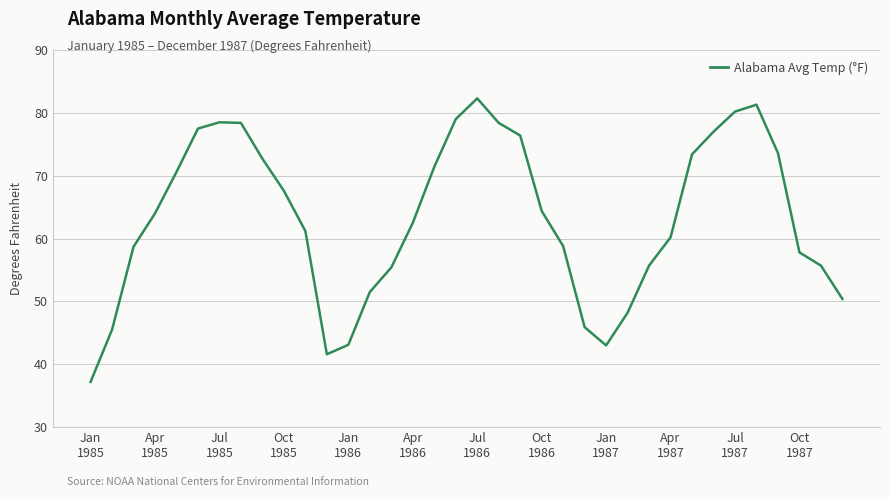

What is the maximum value shown in the chart?

82.3